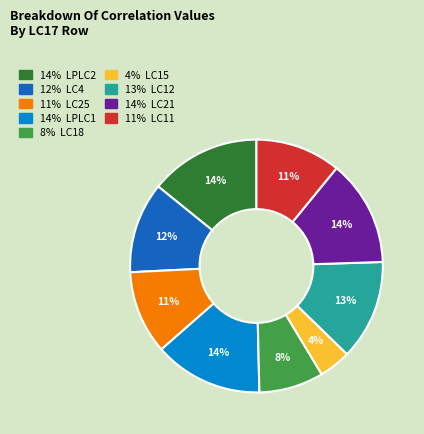

Is there any slice that represents more than half of the pie?

No